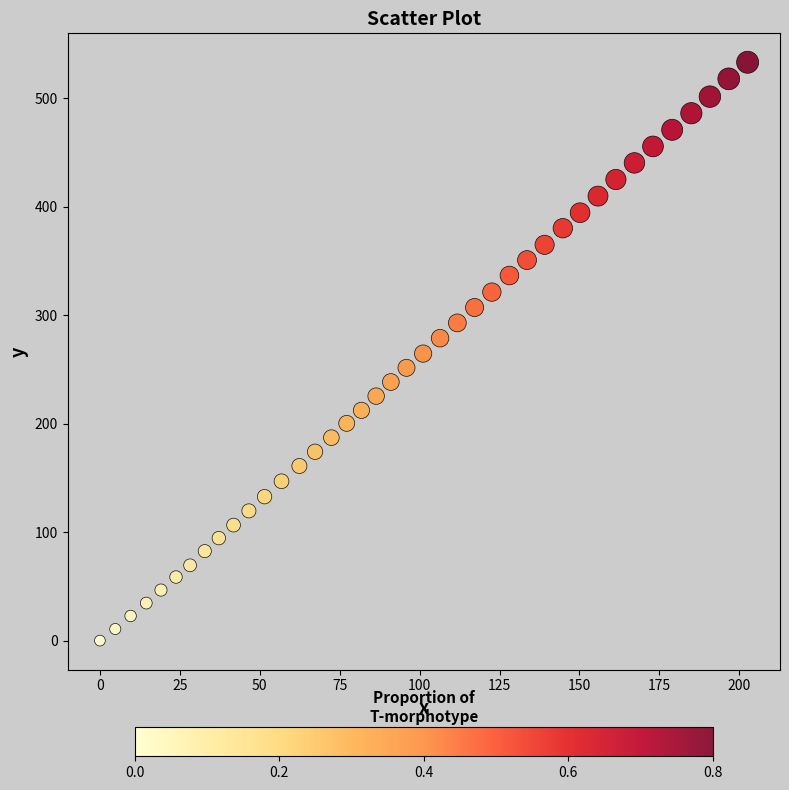

What is the range of X values (max minus min)?

202.6